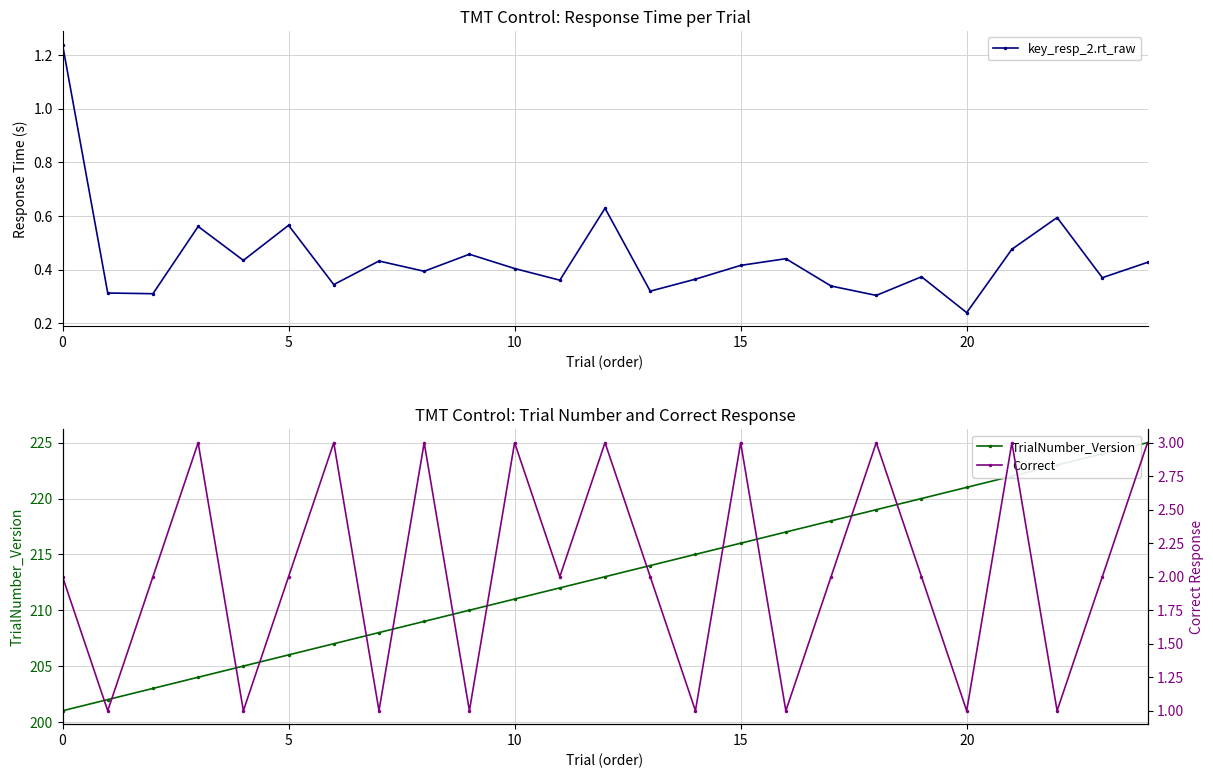

The value of Correct at 13 is 0.8. True or false?

False